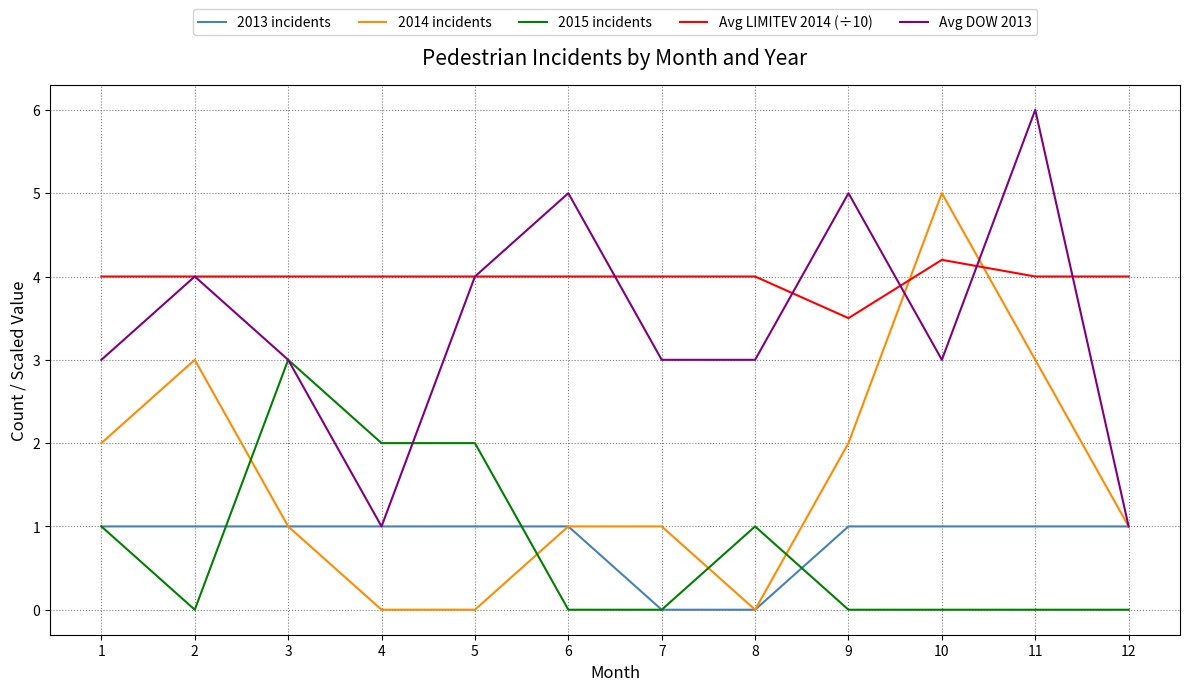

What is the spread (max minus min) of values at 6?

5.0